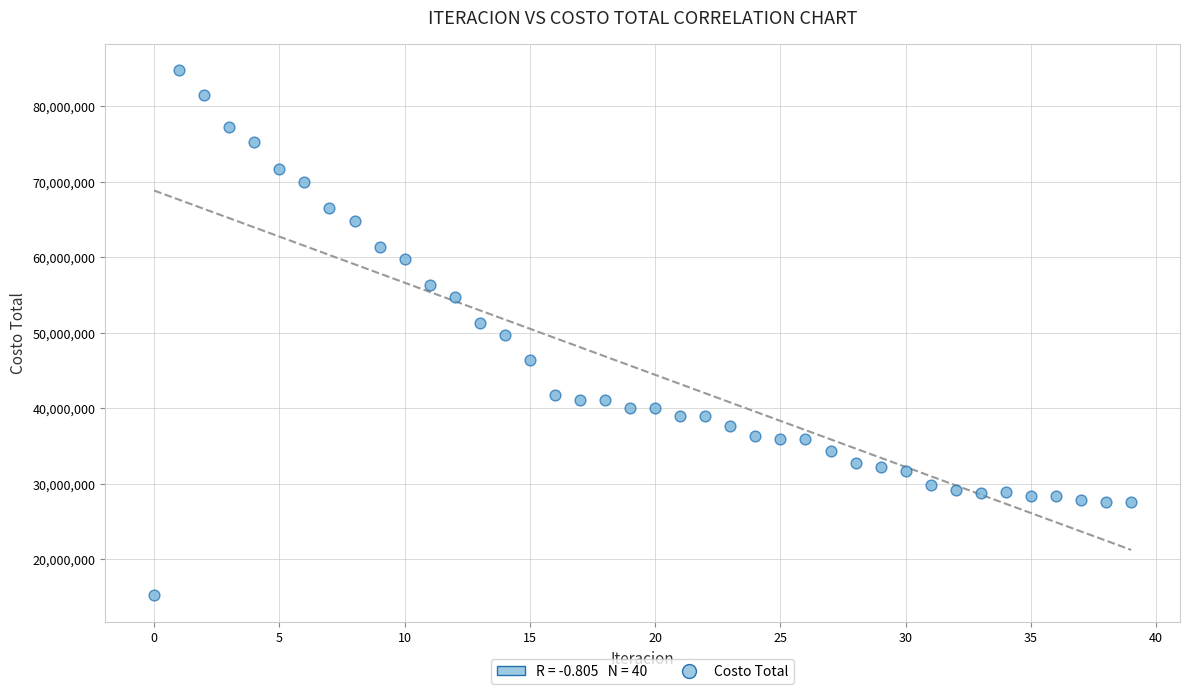

What is the range of Y values (max minus min)?

69517454.1